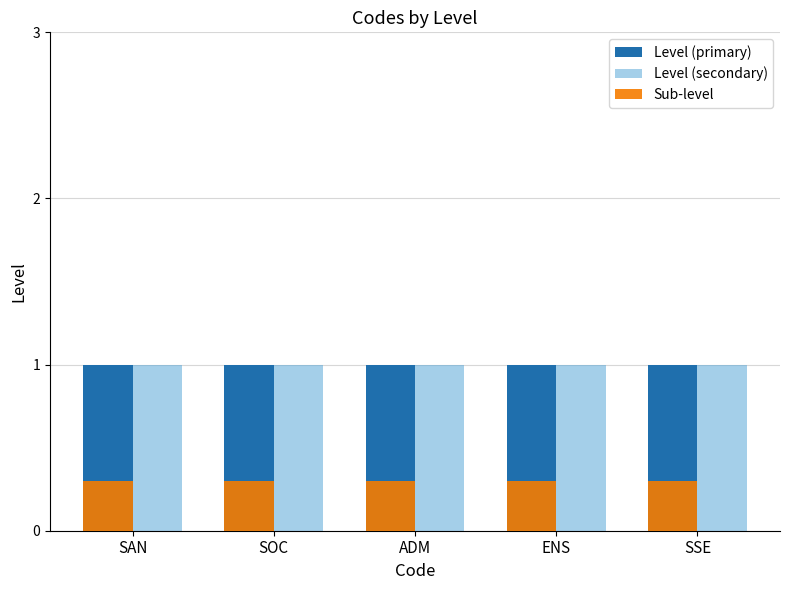

The value of Level (secondary) at ENS is 1.0. True or false?

True